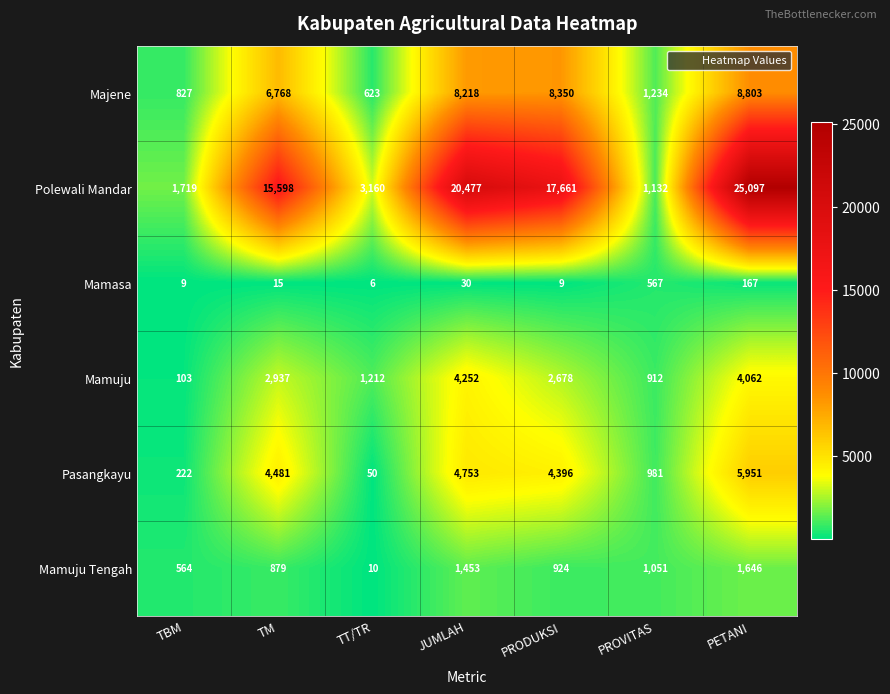

At PROVITAS, list the series in order from largest to smallest.

Majene, Polewali Mandar, Mamuju Tengah, Pasangkayu, Mamuju, Mamasa